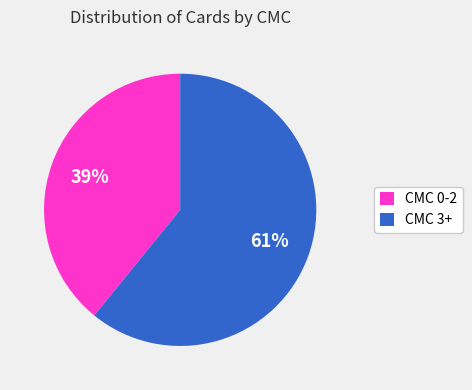

What is the ratio of the value at CMC 3+ to the value at CMC 0-2?

1.6